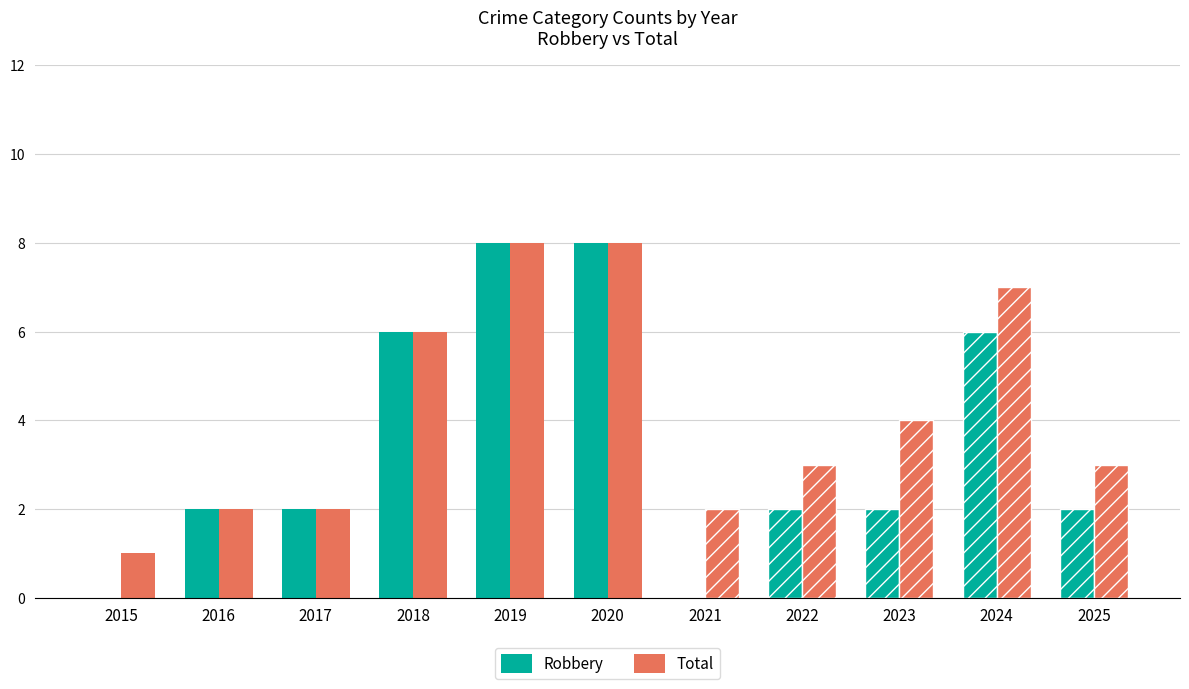

What is the sum of the Robbery values at 2024 and 2017?

8